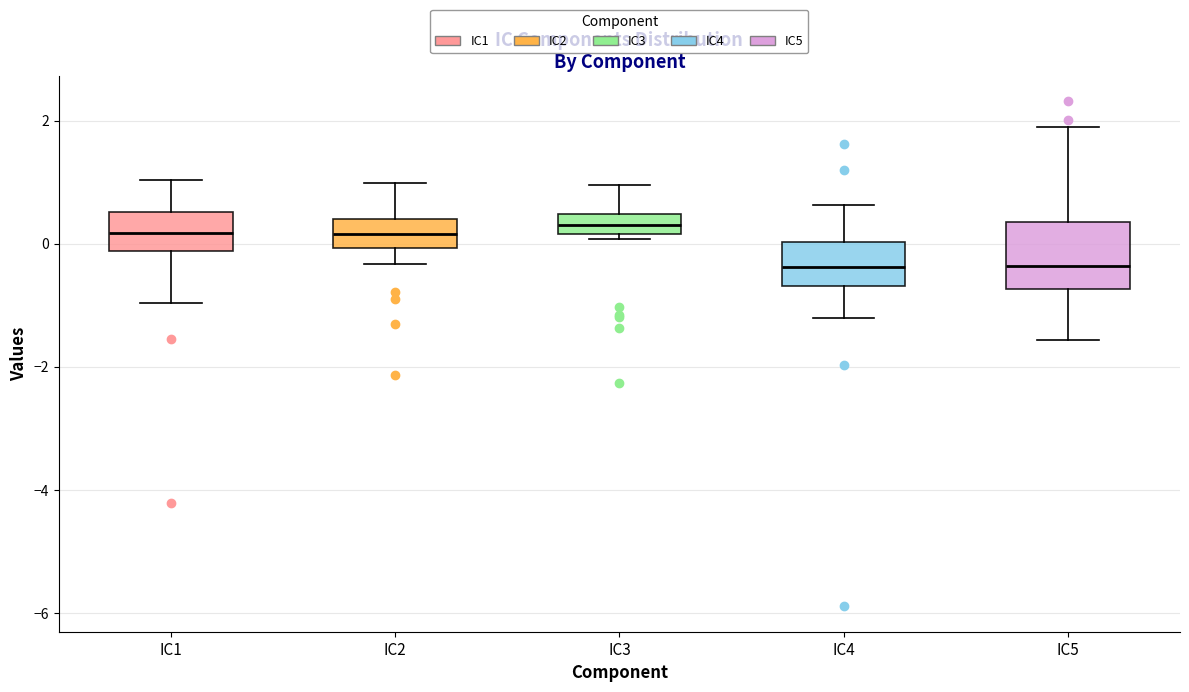

Comparing the boxes themselves (not the whiskers), which one is the tallest?

IC5